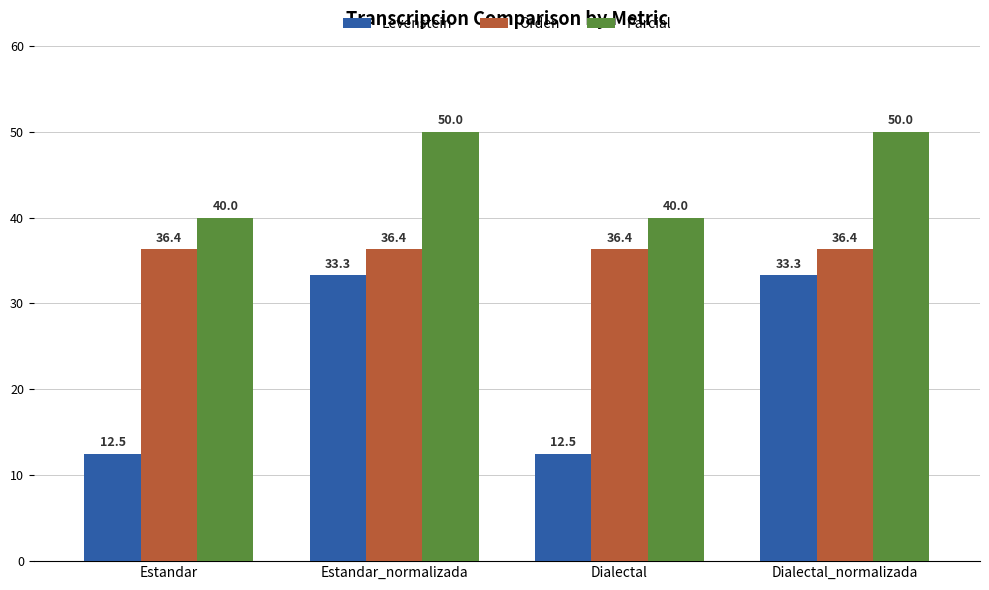

What is the label of the 2nd bar from the right?

Dialectal